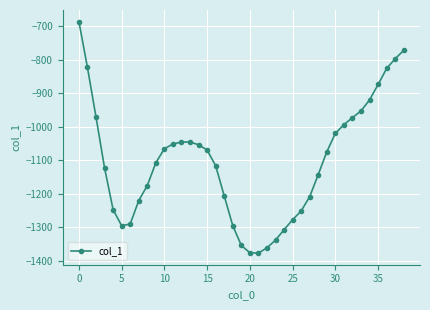

What is the average value?

-1105